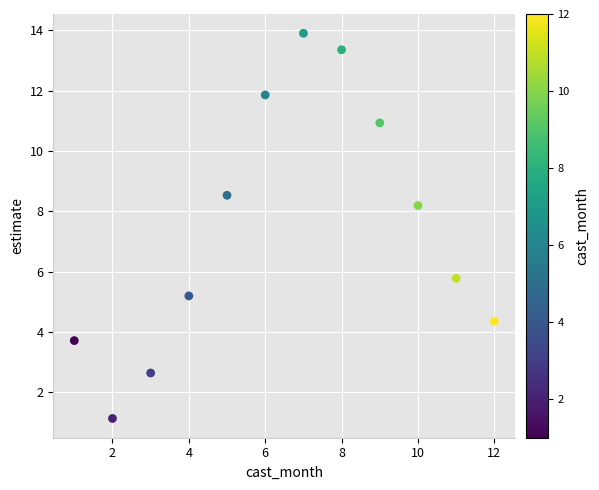

What is the range of X values (max minus min)?

11.0